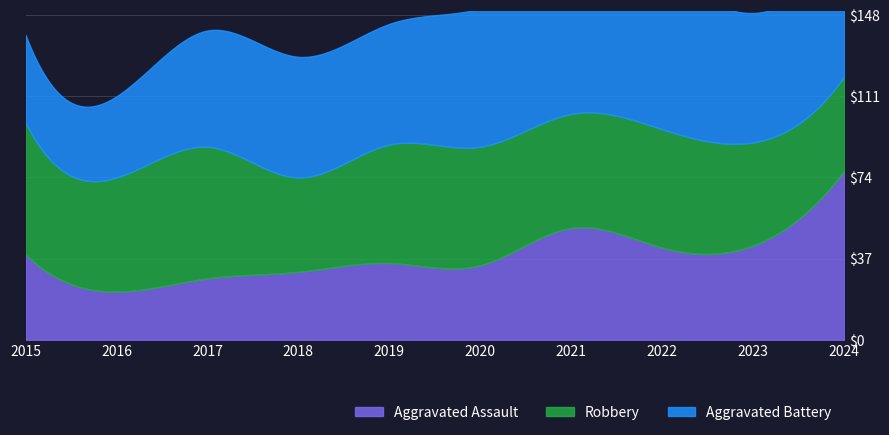

Between which two adjacent categories do Aggravated Assault and Robbery first intersect?

2023 and 2024